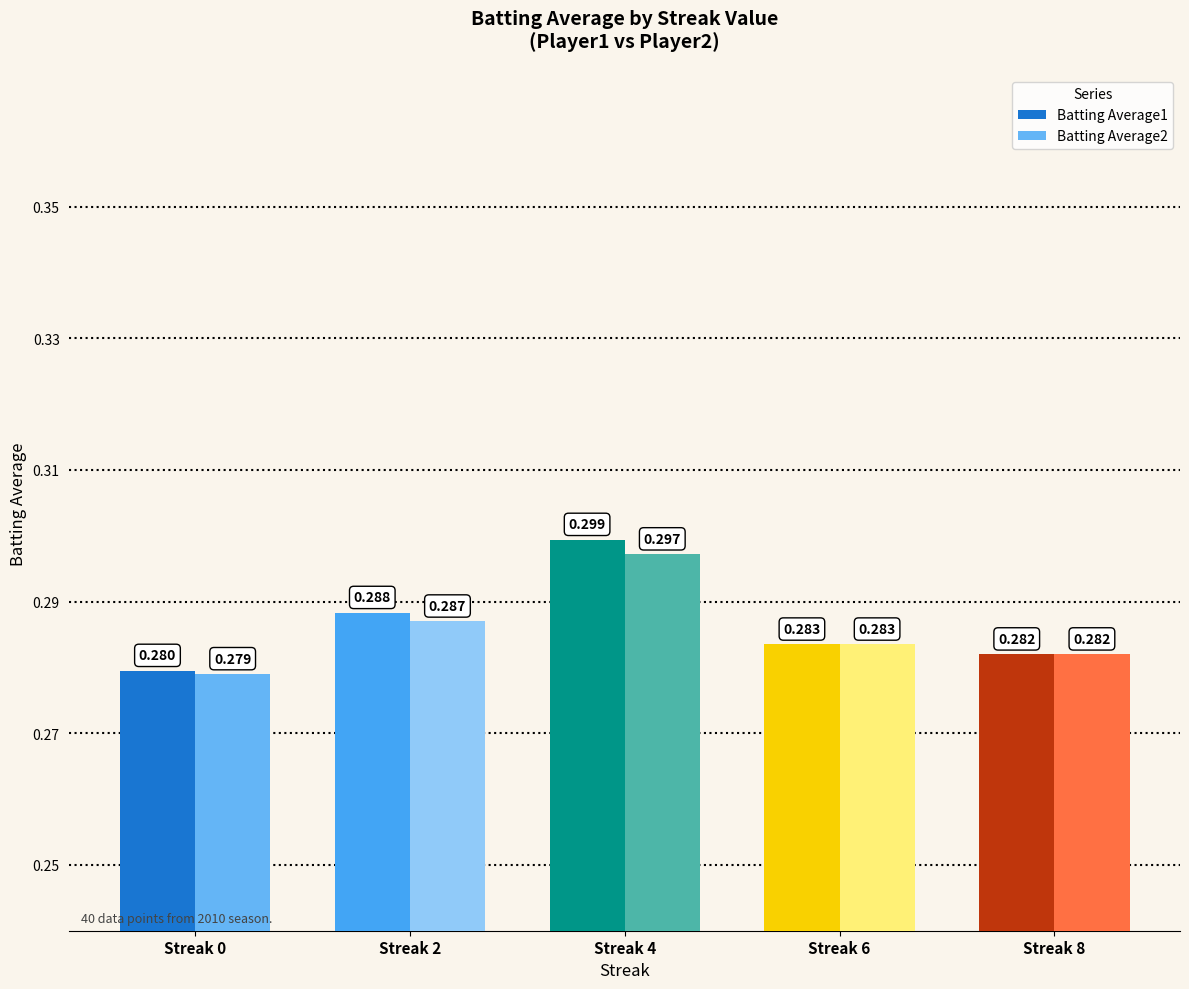

At which category is the sum across all series the highest?

Streak 4